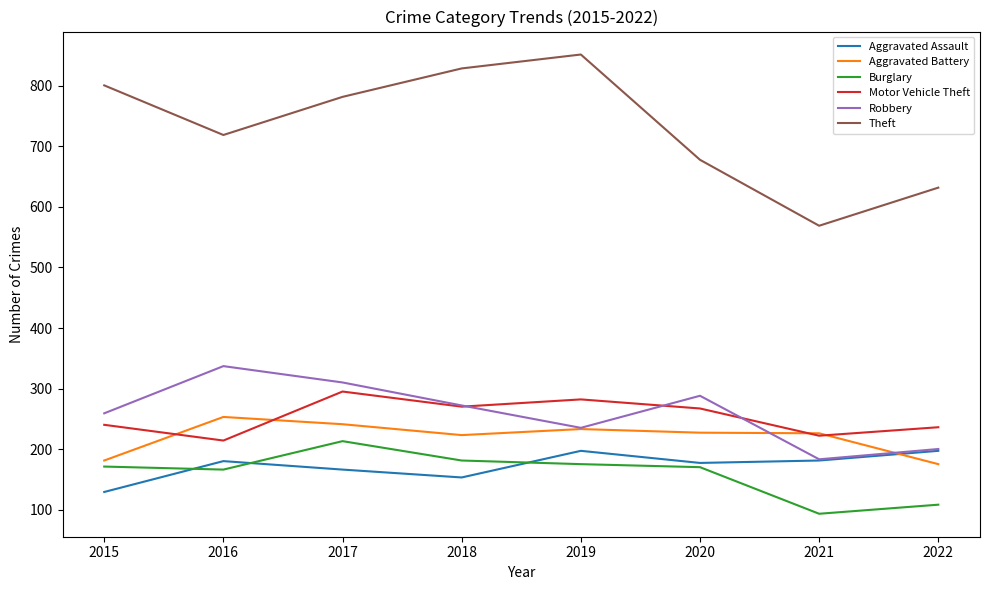

Does the chart have visible grid lines?

No